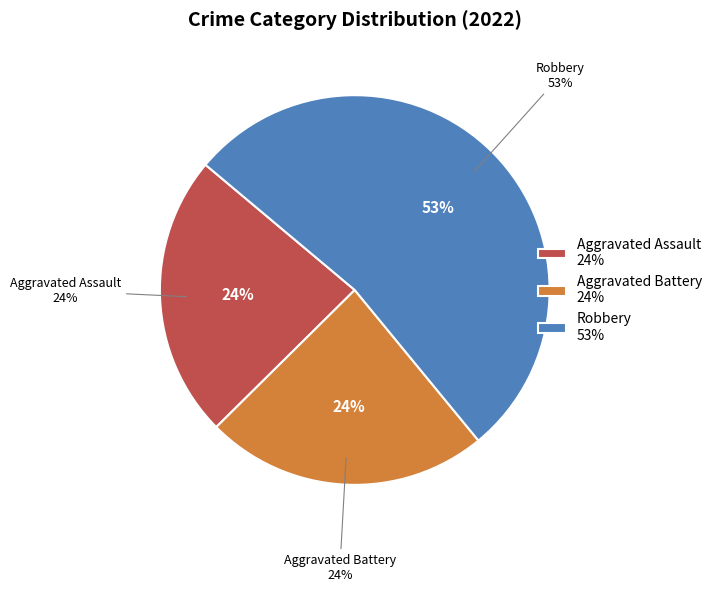

Which slice is the largest?

Robbery